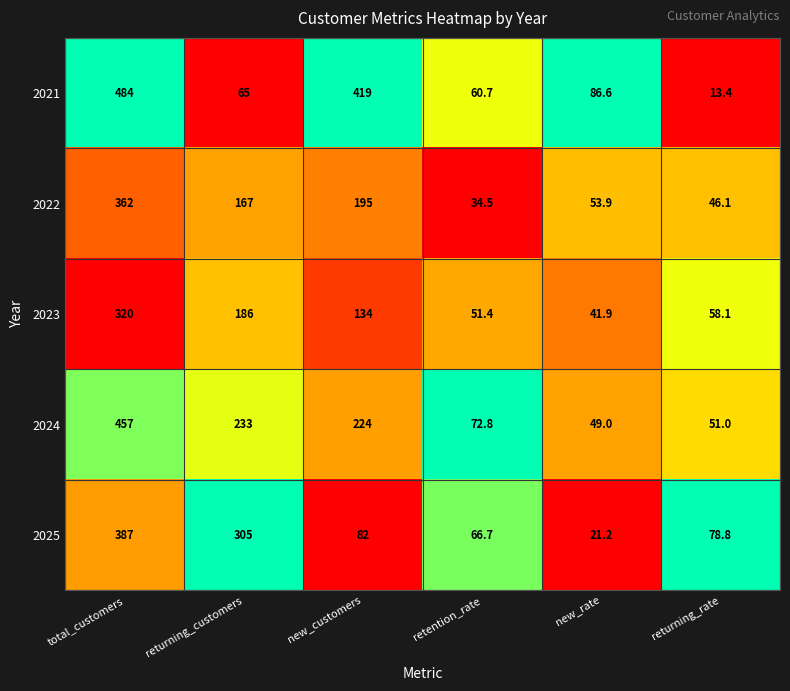

At which category does the chart reach its minimum across all series?

returning_rate